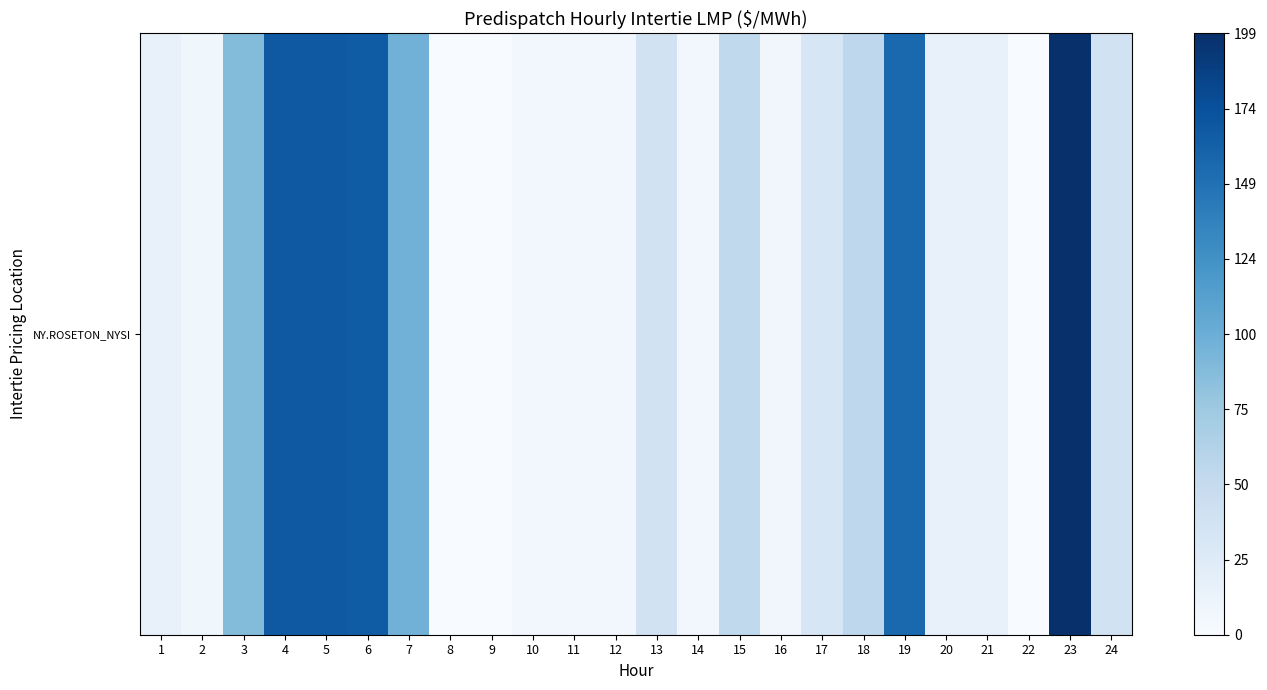

At how many categories does at least one series exceed 0?

24